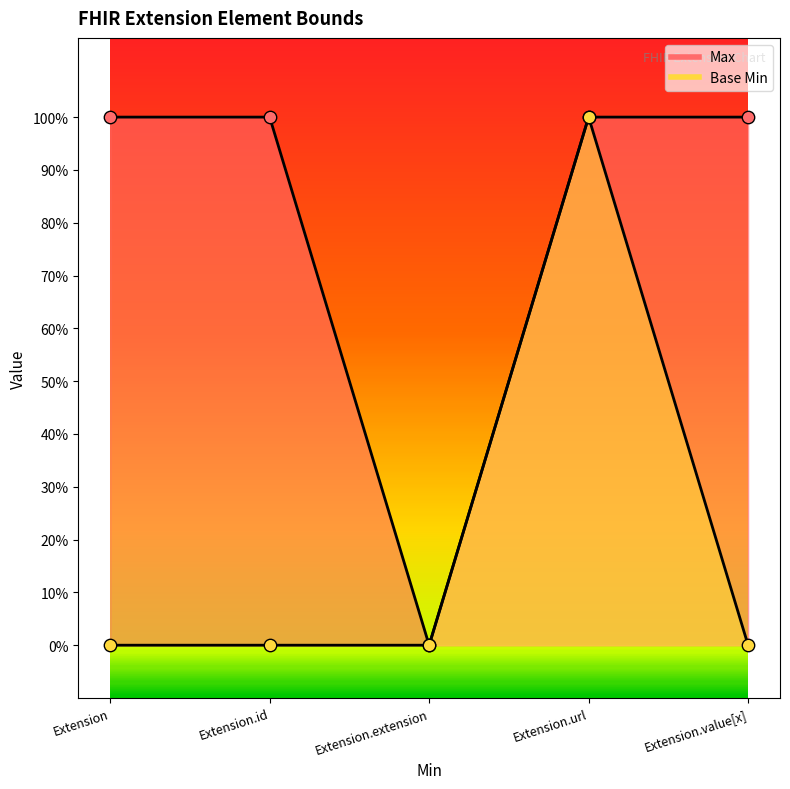

What is the total value across all series at Extension.id?

1